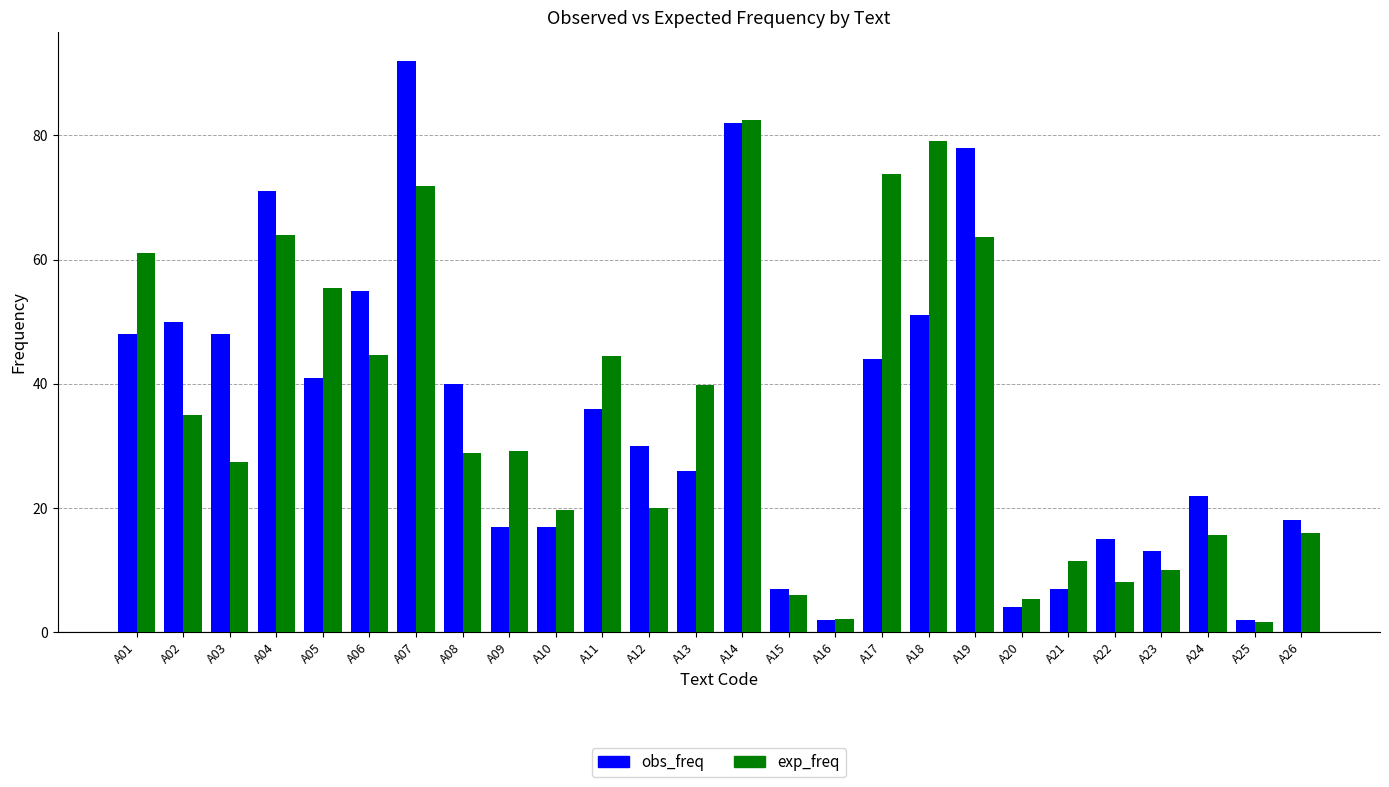

At how many categories does at least one series exceed 38?

14